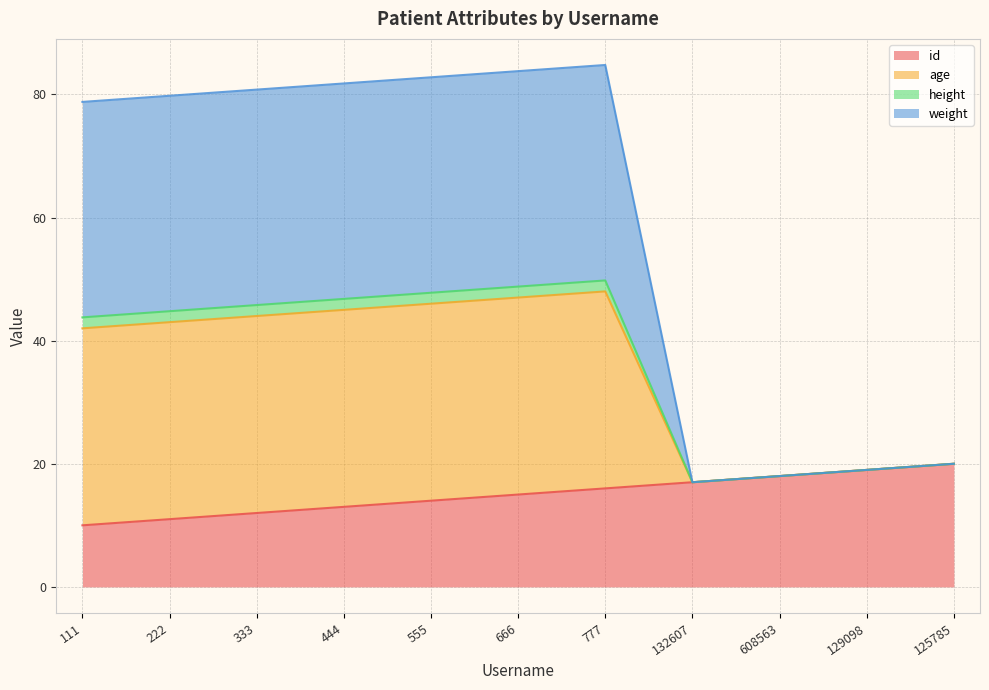

At which label is age closest to 50?

111